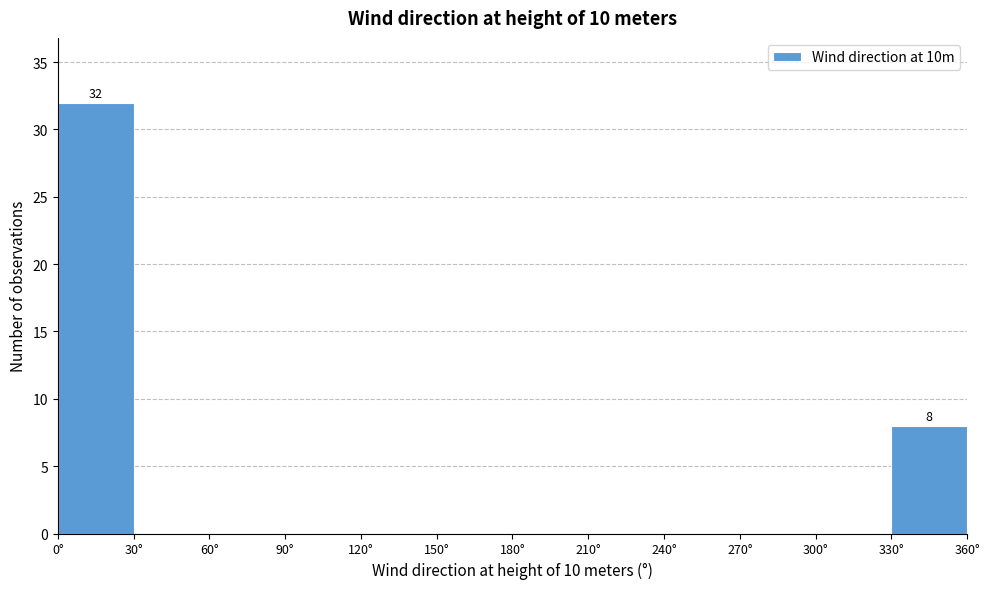

Which range on the x-axis has the tallest bar?

0 to 30